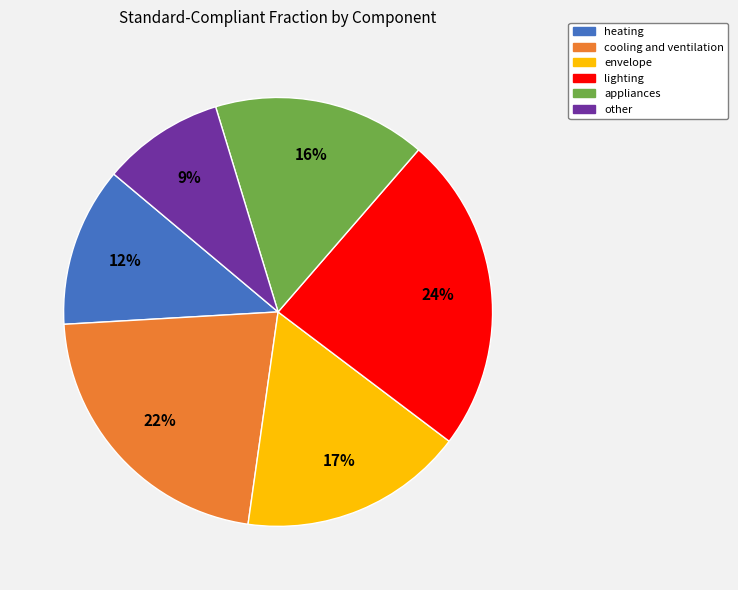

What is the largest slice in the pie chart?

lighting